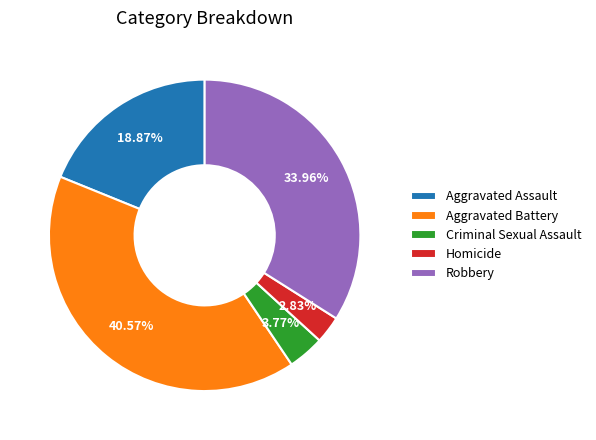

To the nearest percent, what is the difference between the Robbery and Aggravated Battery slice percentages?

7%